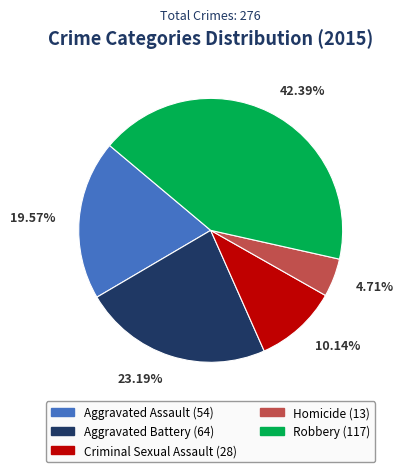

To the nearest percent, what is the difference between the Homicide and Aggravated Assault slice percentages?

15%